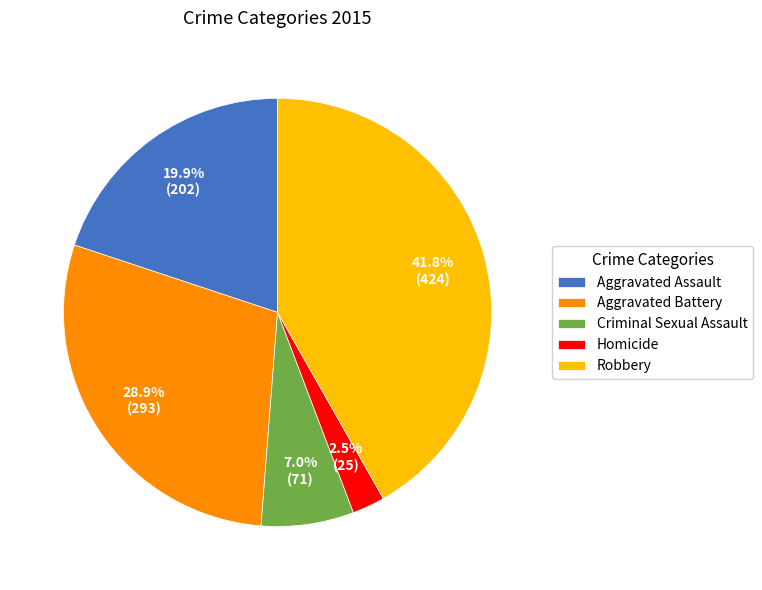

Which category has the biggest portion of the pie?

Robbery